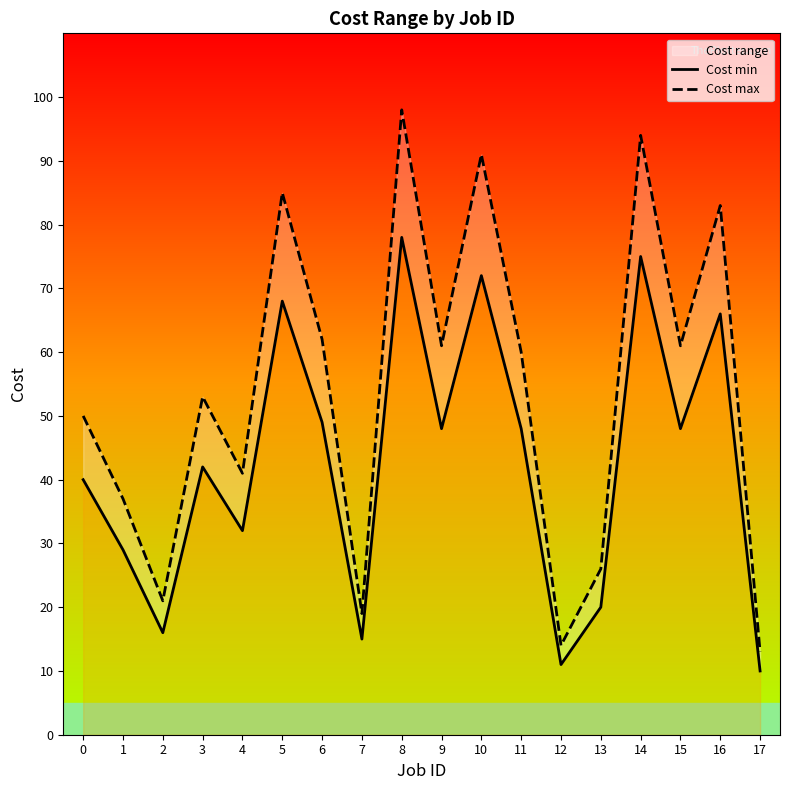

True or false: Cost min has a value of 16 at 2.

True